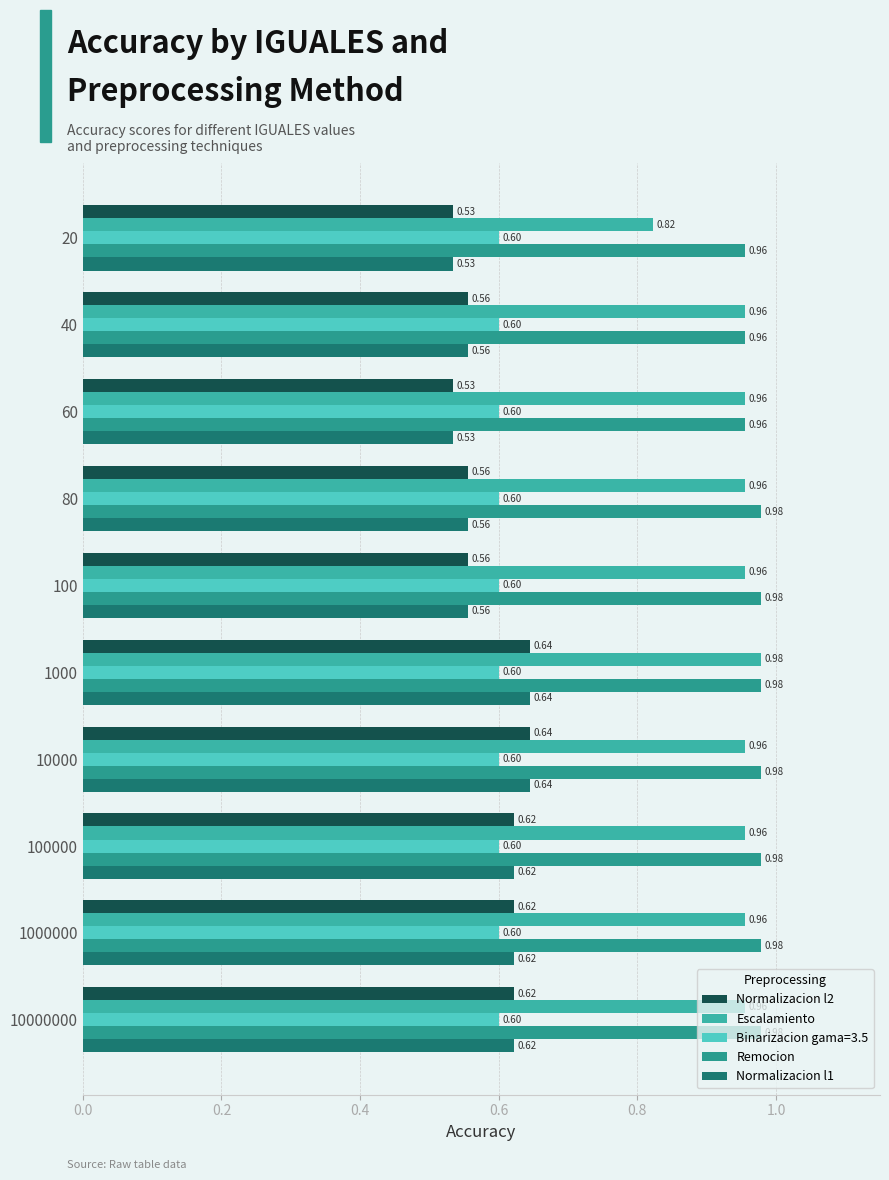

What is the value of the Remocion bar at the 8th from the left?

1.0